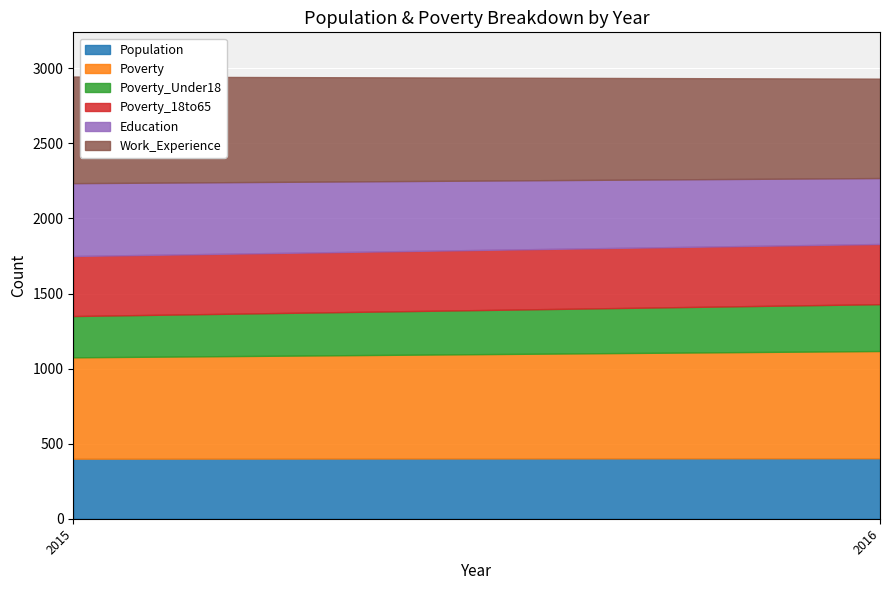

How many lines are shown in the chart?

6